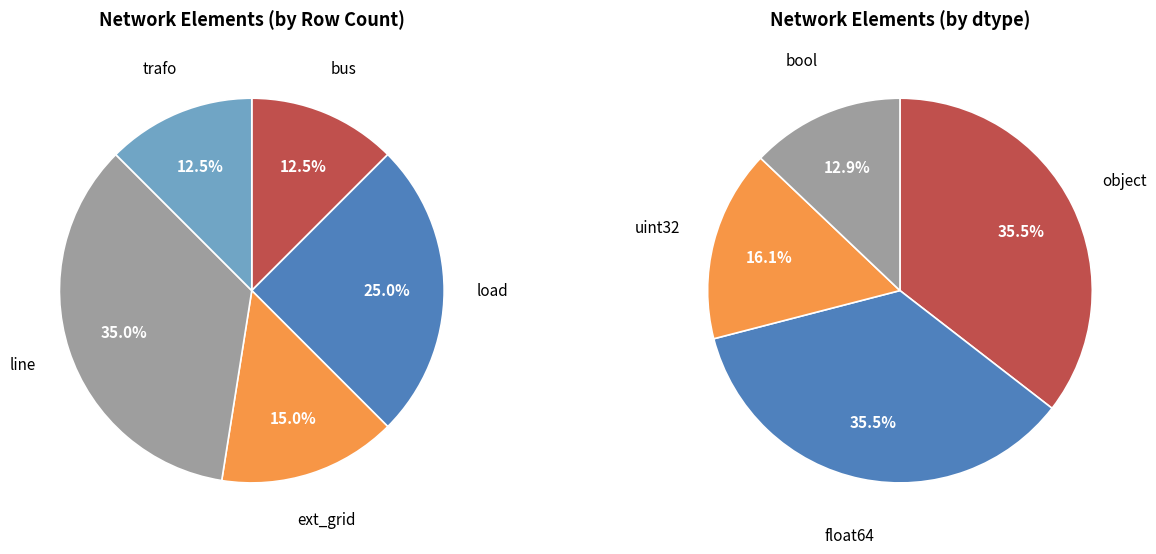

What is the smallest slice in the pie chart?

bus